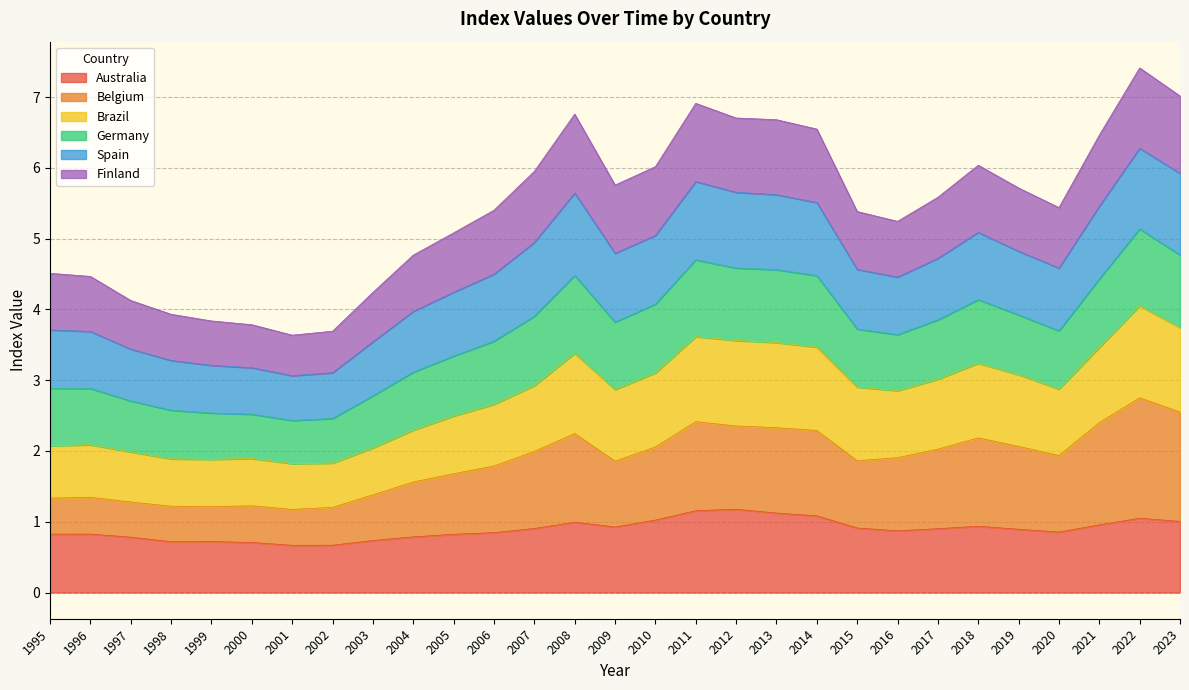

What is the total value across all series at 1996?

4.5